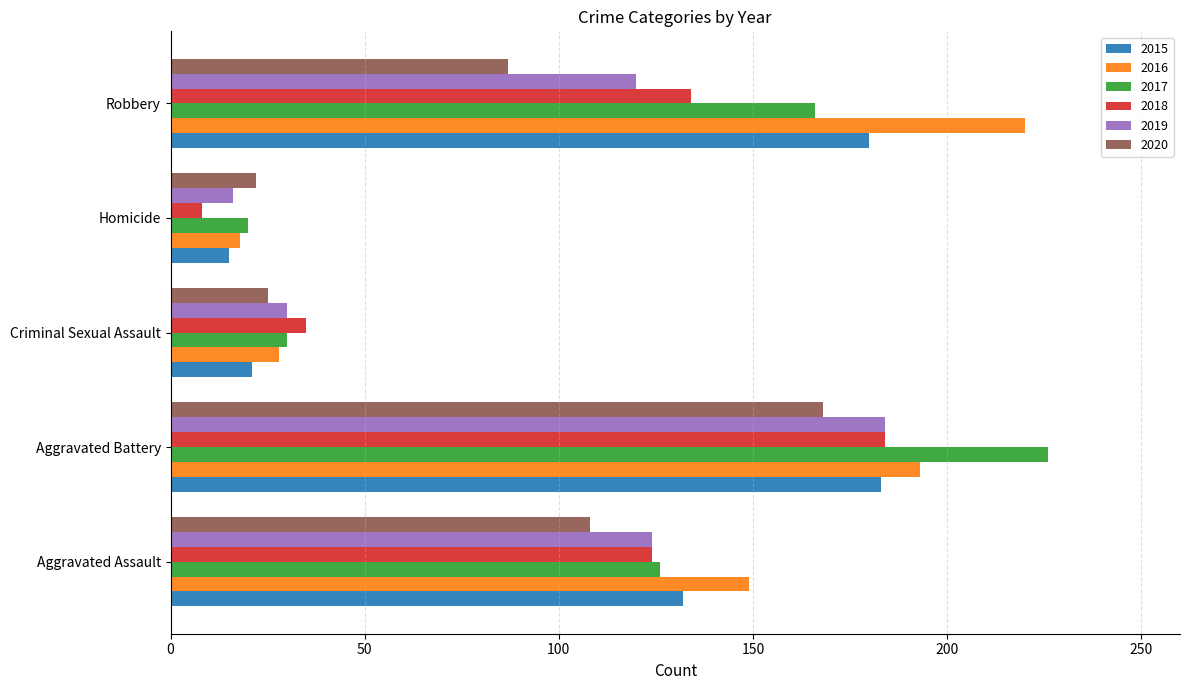

Is it true that 2018 equals 134 at Robbery?

True